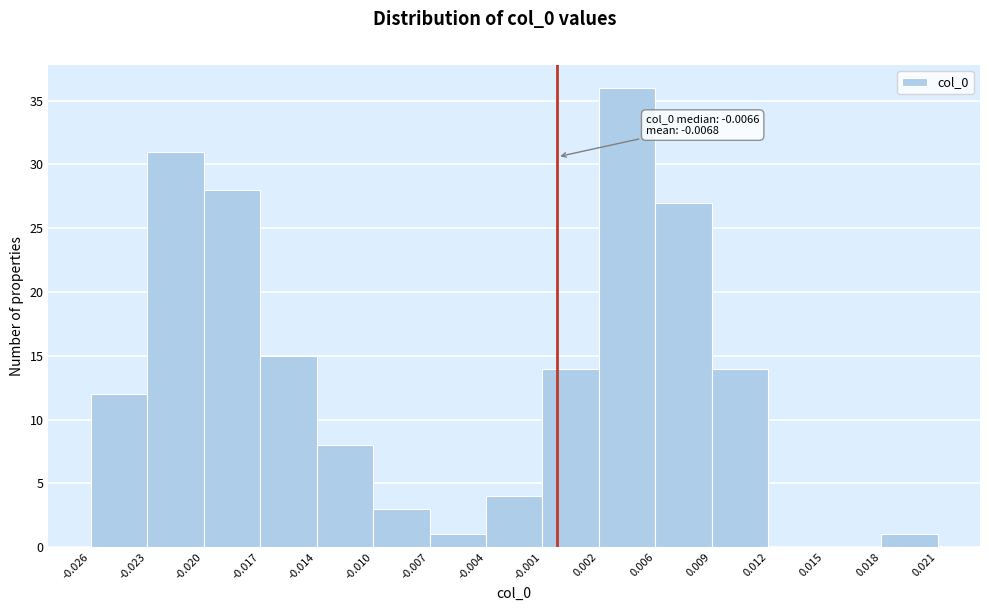

Over which range of the x-axis is the bar tallest?

0.002 to 0.006